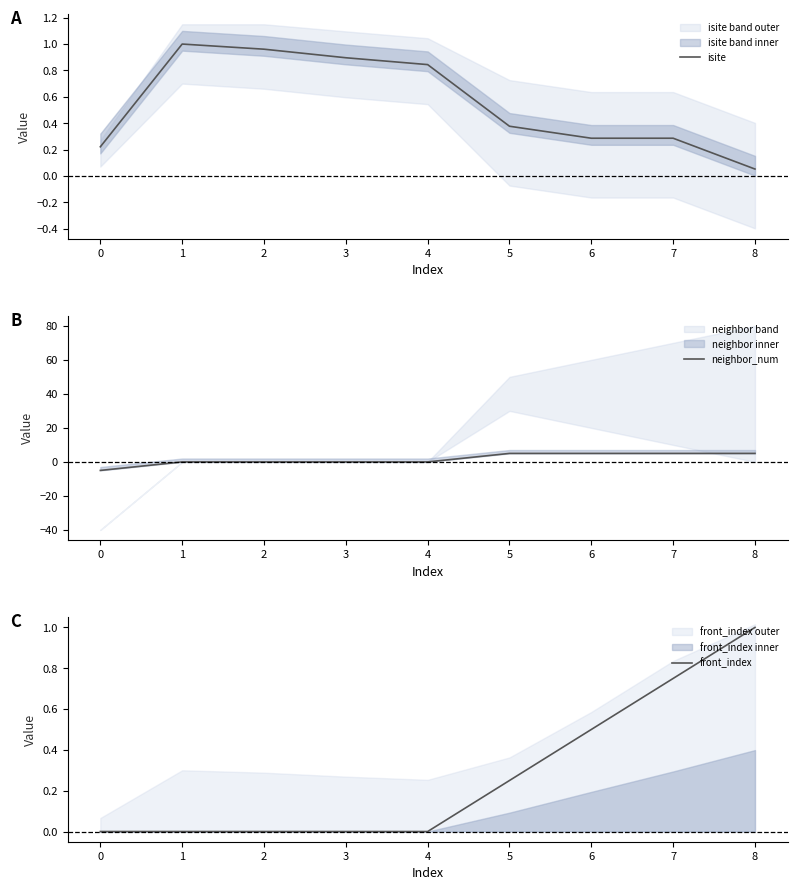

True or false: front_index has a value of -0.5 at 1.

False